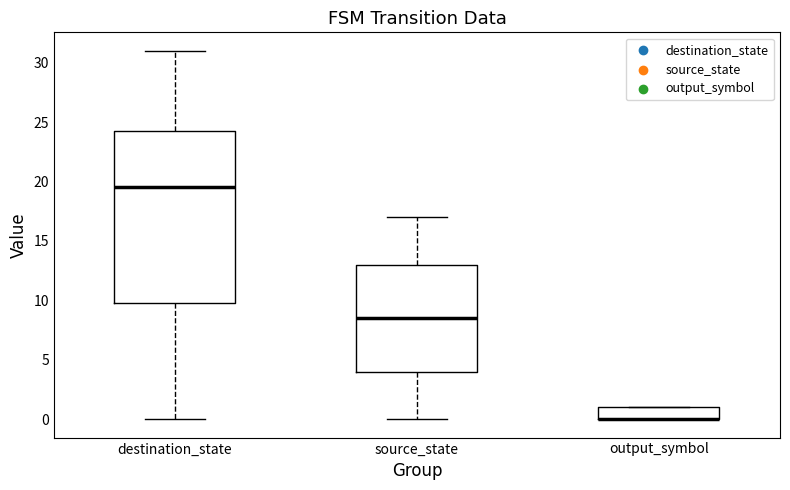

Comparing the boxes themselves (not the whiskers), which one is the tallest?

destination_state